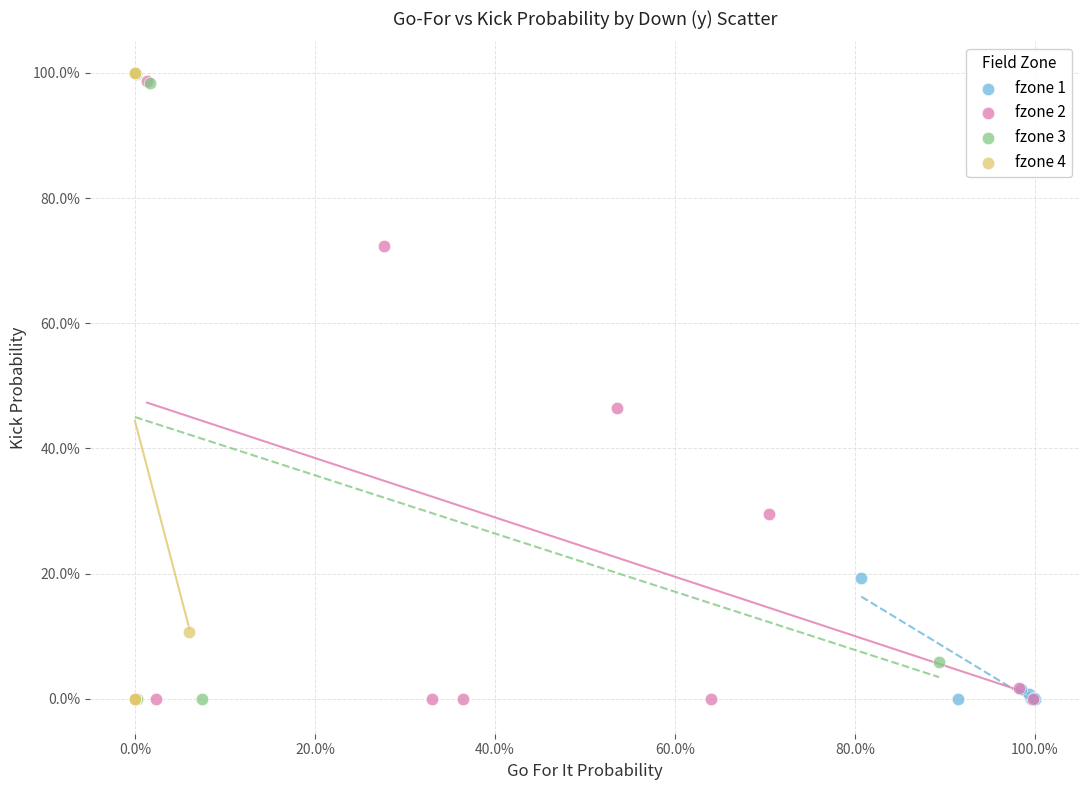

What are all the series names shown in the legend?

fzone 1, fzone 2, fzone 3, fzone 4